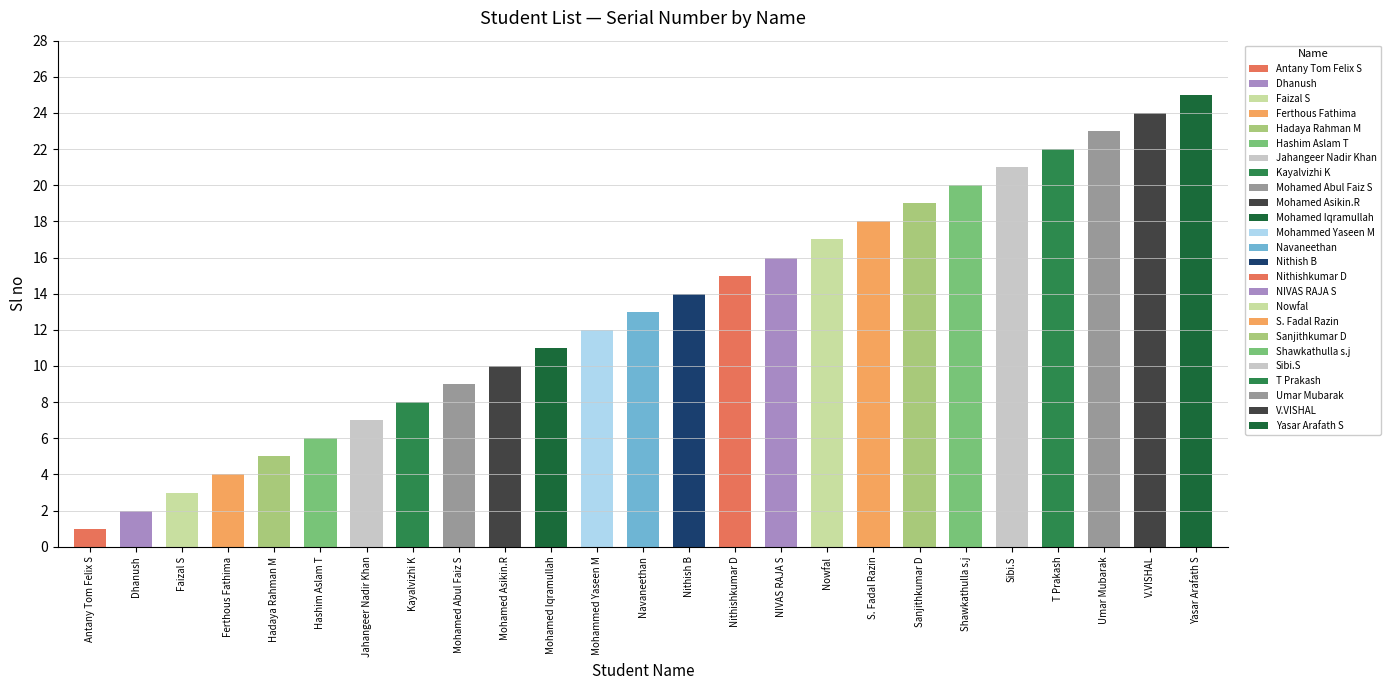

The chart shows a value of 15 at Nithishkumar D. True or false?

True